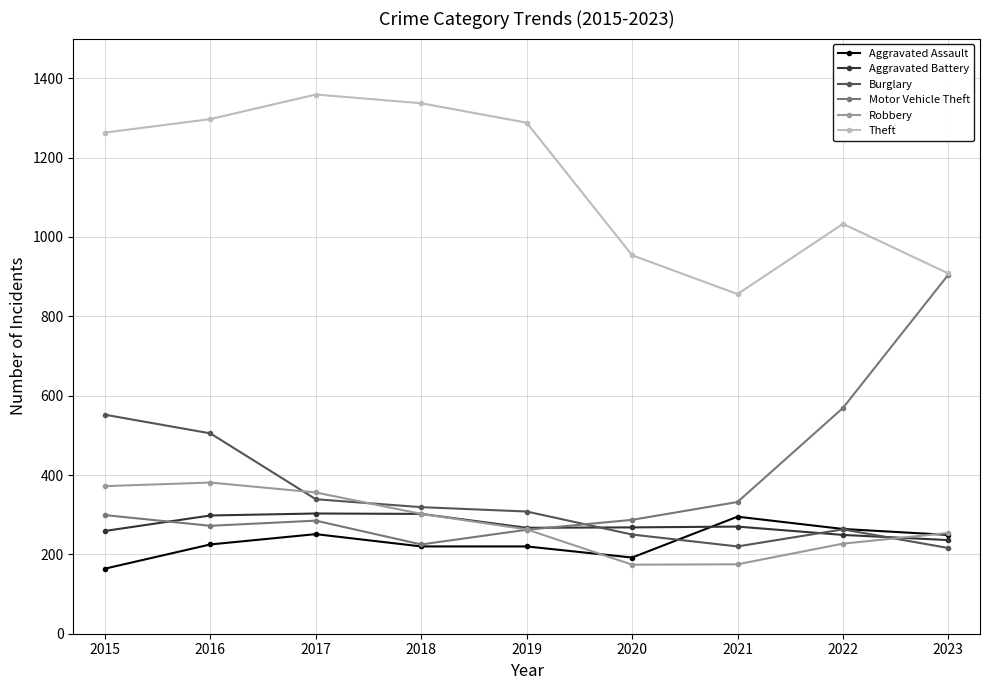

True or false: Aggravated Battery has a value of 441 at 2018.

False